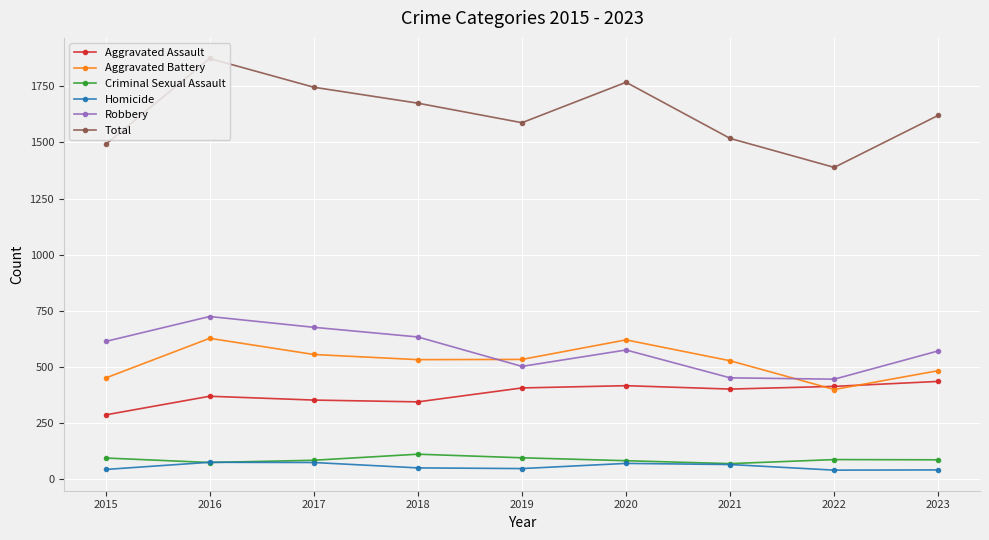

What is the sum of the Criminal Sexual Assault values at 2017 and 2020?

168